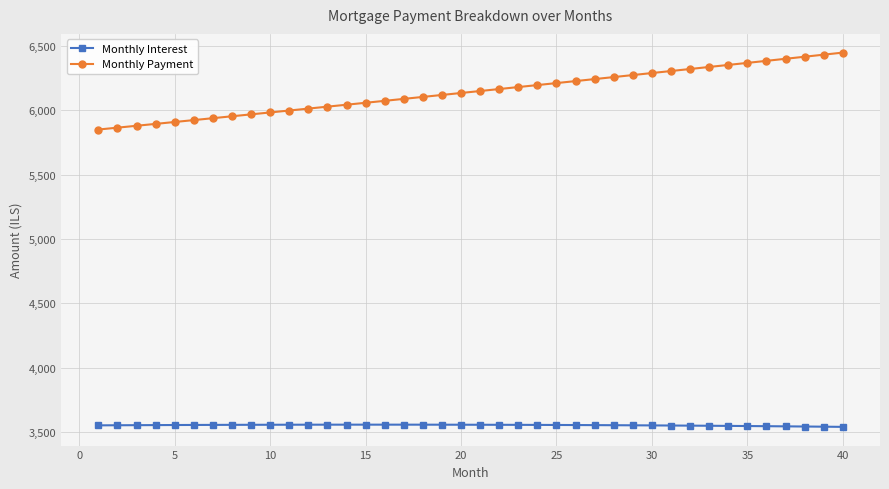

Rank the series by their average value, from lowest to highest.

Monthly Interest, Monthly Payment